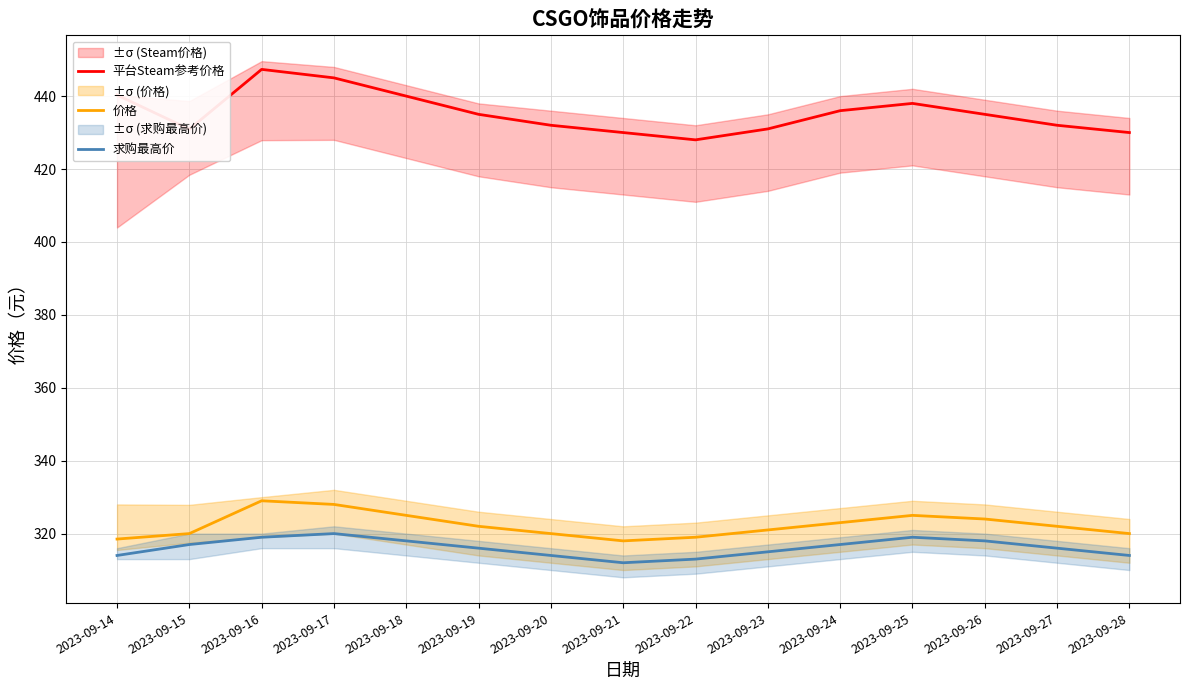

True or false: 价格 and 平台Steam参考价格 cross at least once.

False